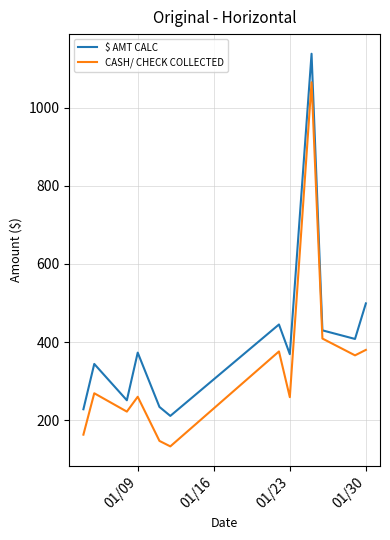

How many interior local peaks does the $ AMT CALC series have?

4